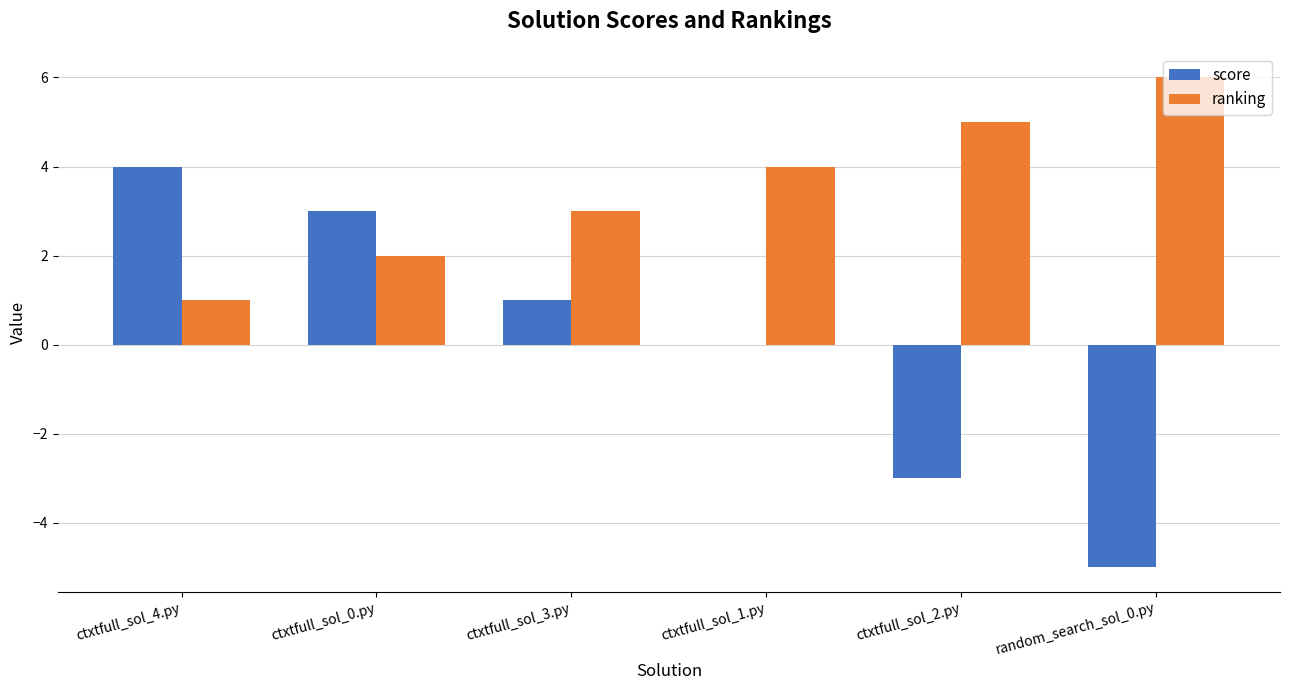

True or false: score has a value of 4 at ctxtfull_sol_4.py.

True